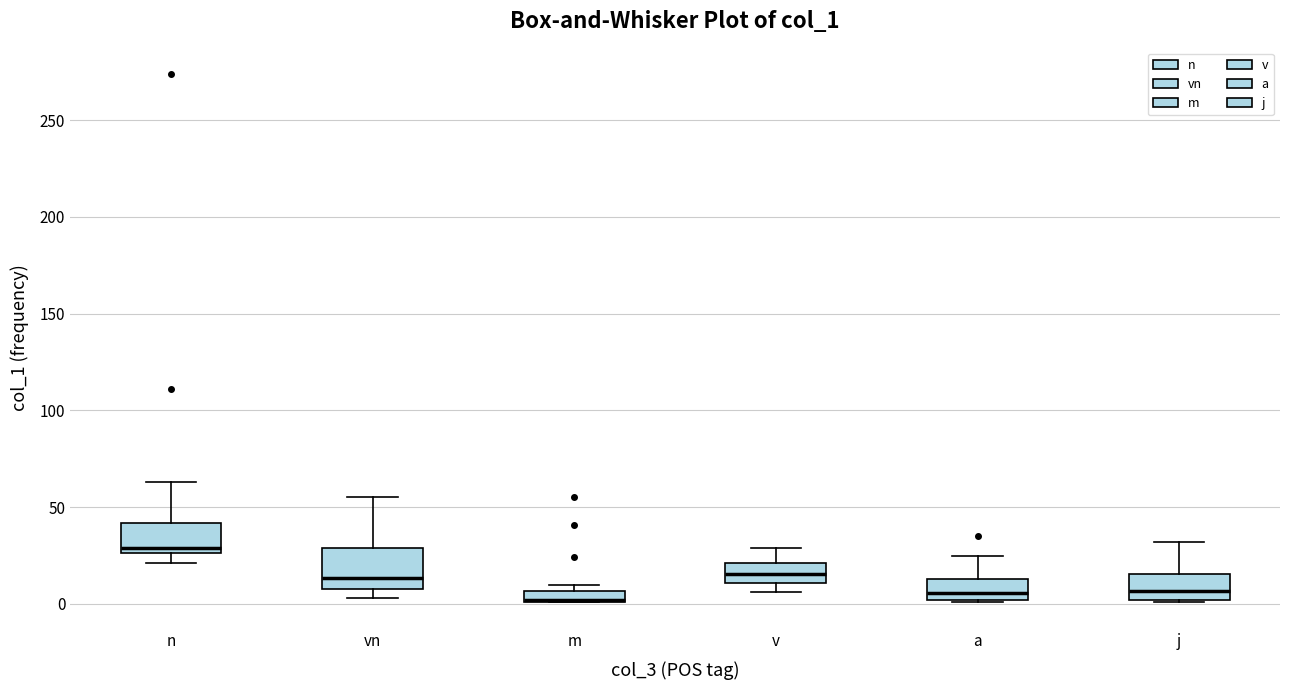

Where is the lower edge of the box for m on the y-axis? The values are not printed on the chart, so give them approximately, as read against the axis.

0